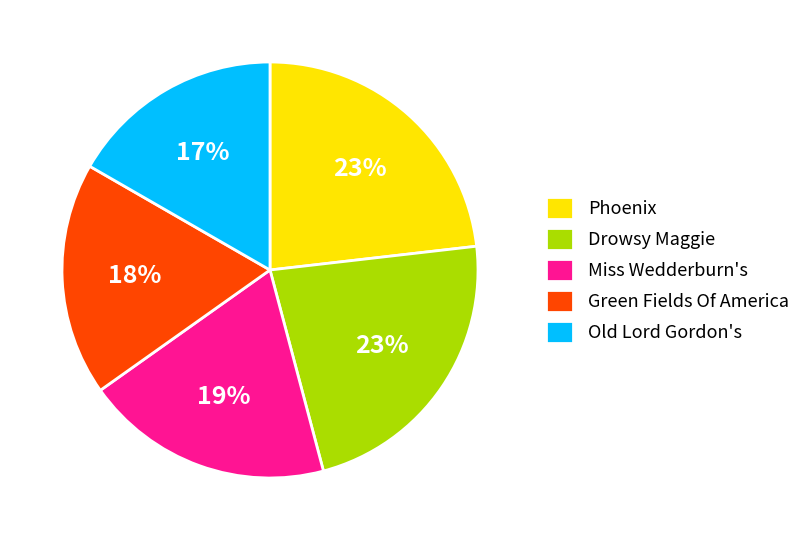

To the nearest percent, what is the difference between the largest and smallest slice percentages?

6%